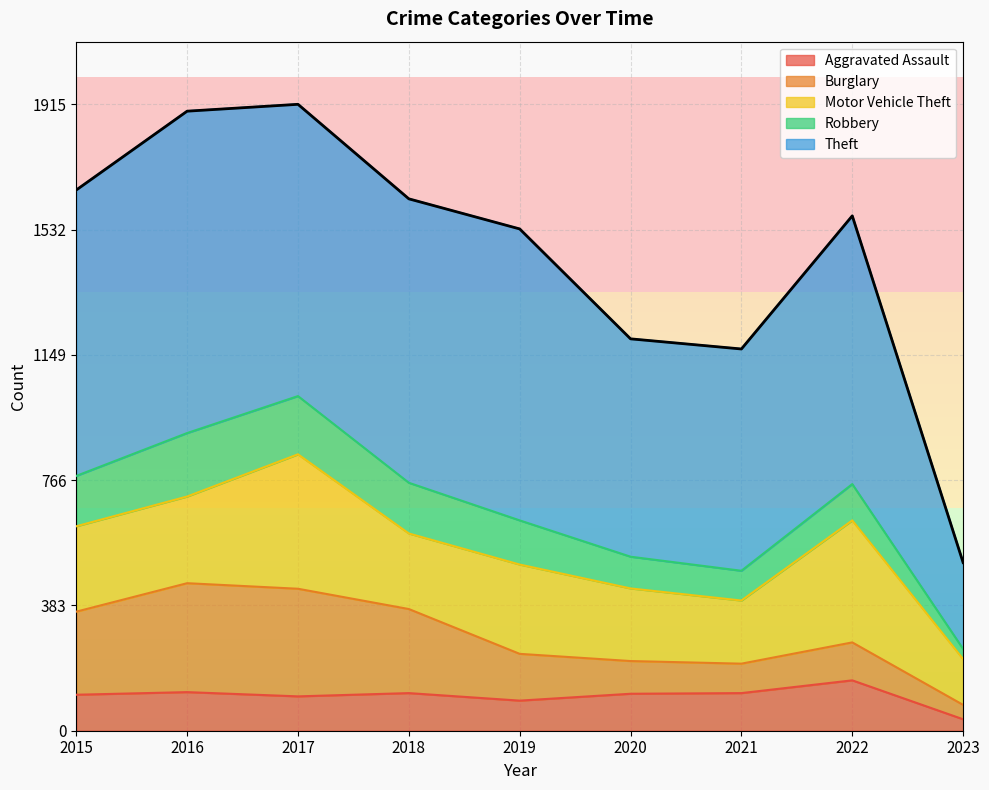

True or false: Motor Vehicle Theft has more than 1 points higher than both neighbors.

True